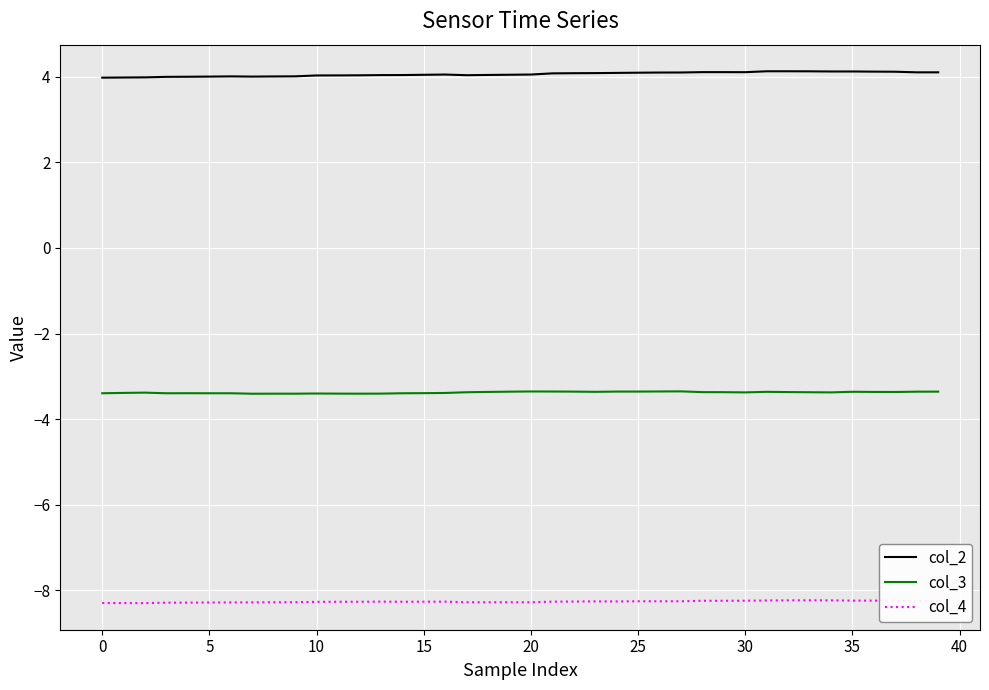

True or false: col_2 and col_4 cross at least once.

False